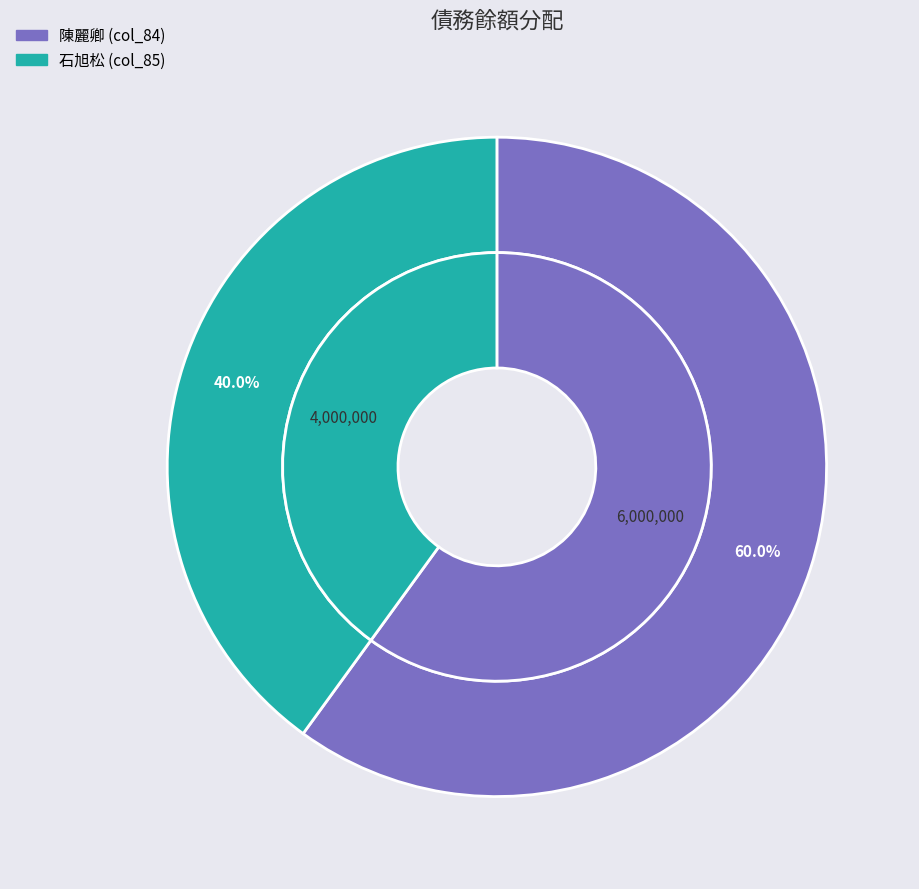

Is there any slice that represents more than half of the pie?

Yes